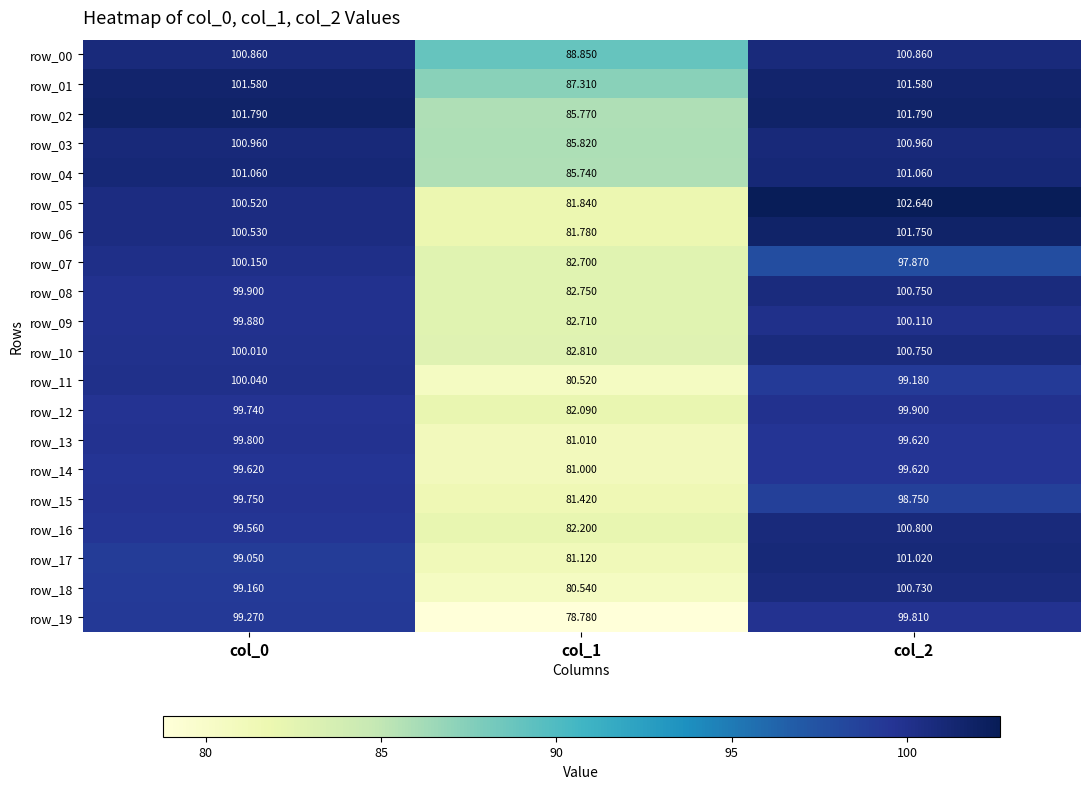

Rank the categories by row_15 value from highest to lowest.

col_0, col_2, col_1